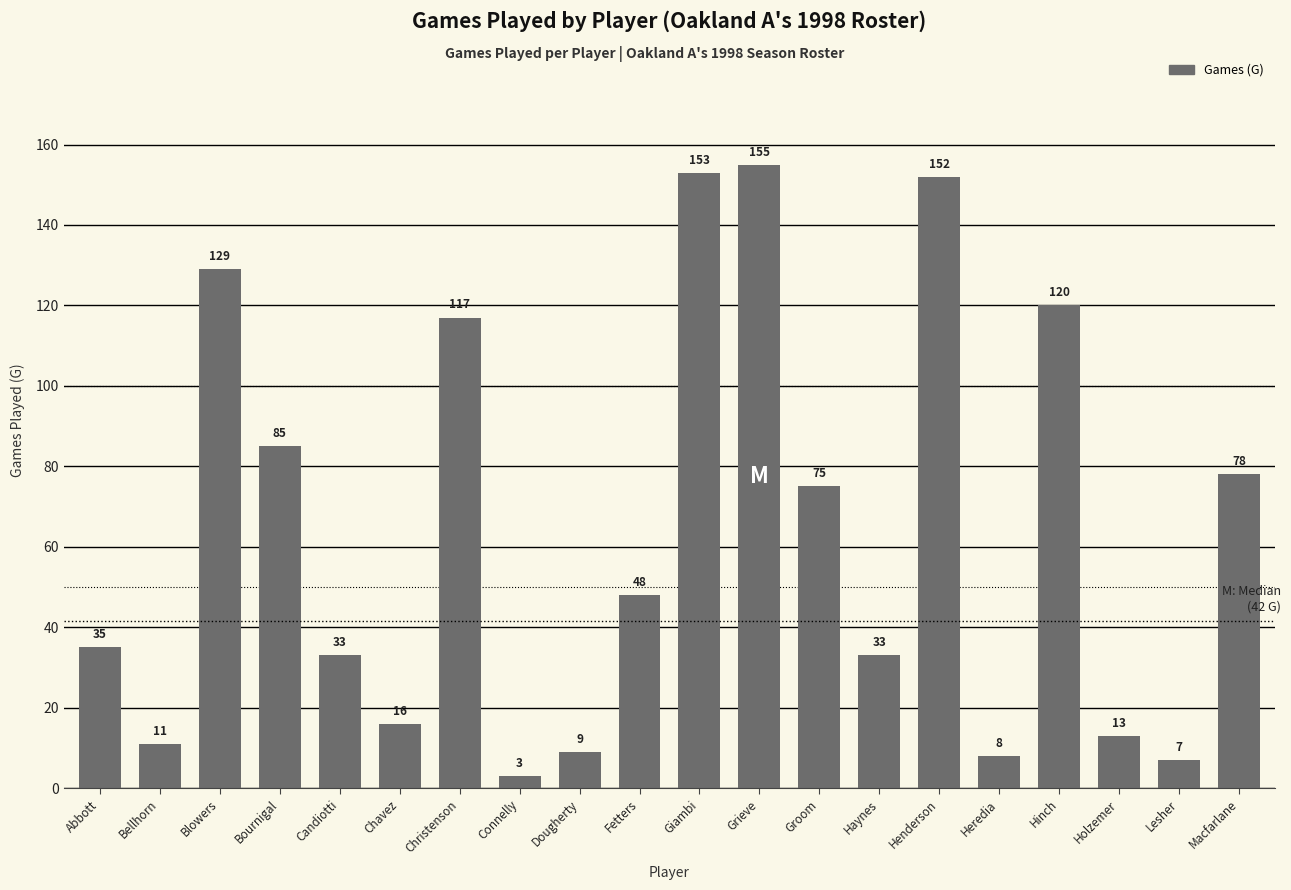

What is the difference between the second highest and minimum values?

150